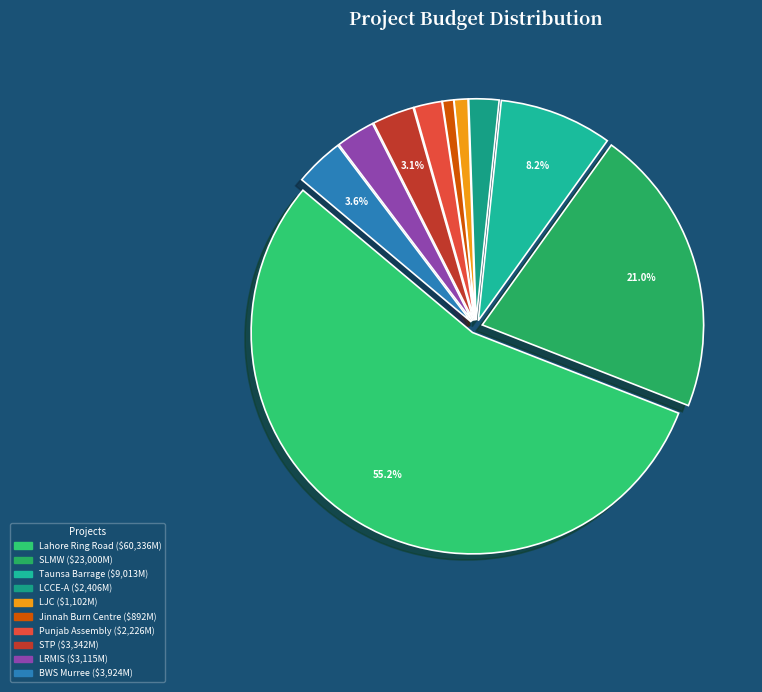

True or false: Lahore Ring Road accounts for 55% of the total.

True